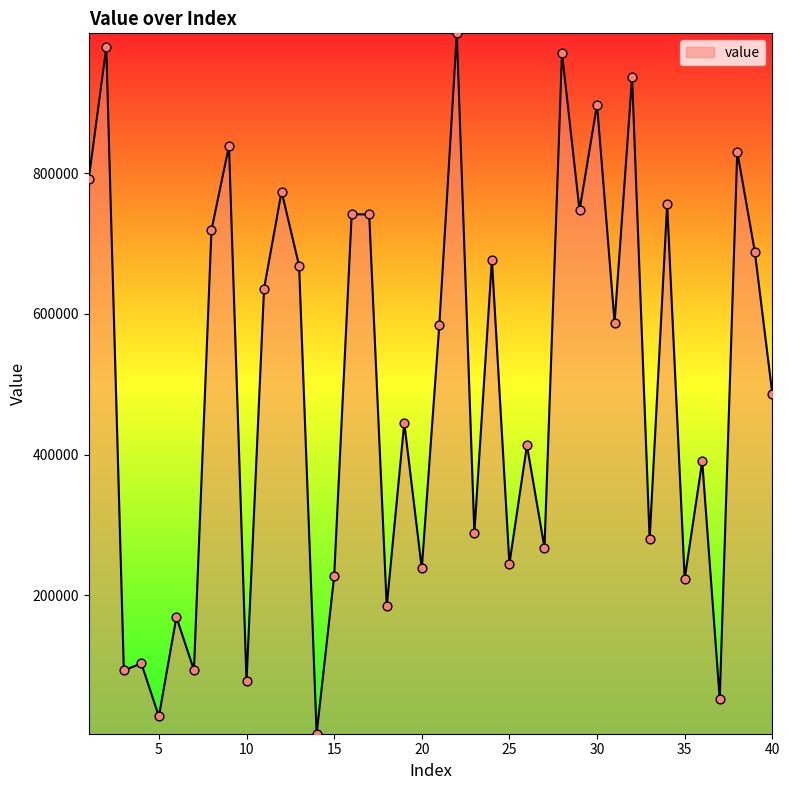

What is the difference between the maximum and minimum values?

996085